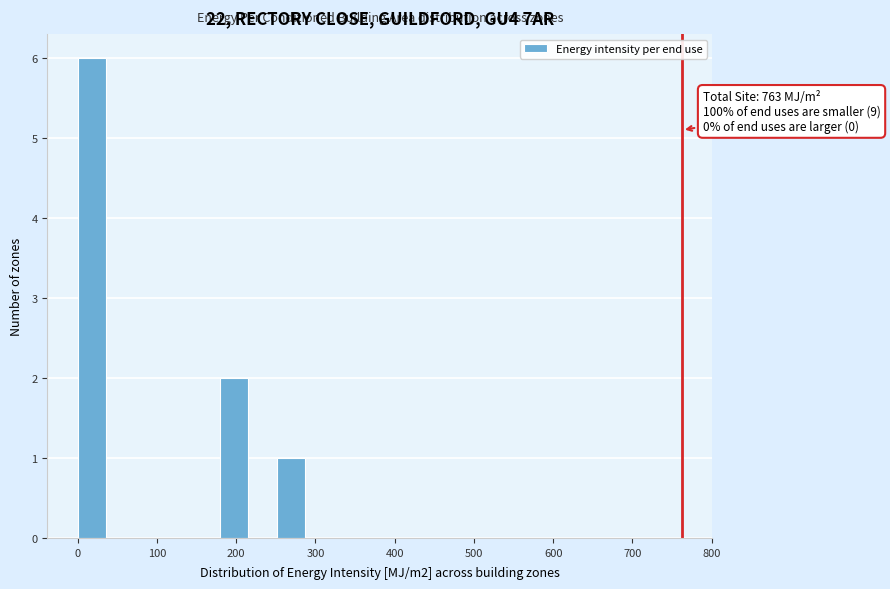

Around what value on the x-axis is the tallest bar? Give the approximate position of its centre, as read against the axis.

20